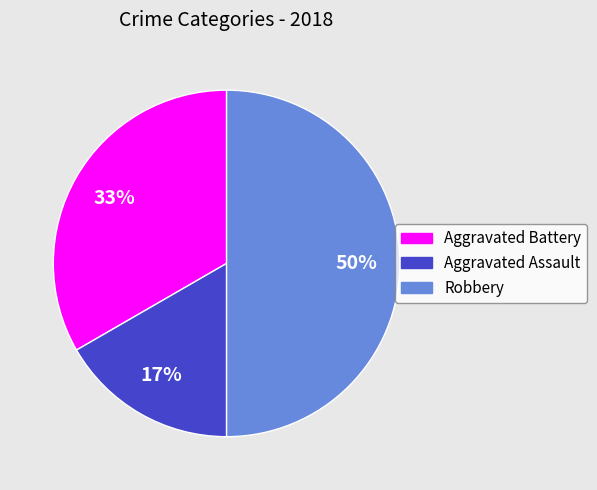

Which has a higher value, Aggravated Assault or Aggravated Battery?

Aggravated Battery